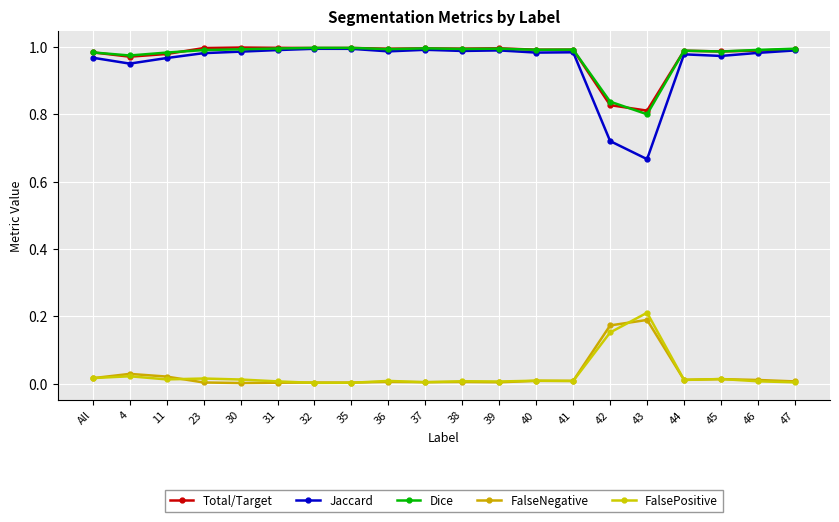

True or false: FalsePositive and Jaccard cross at least once.

False